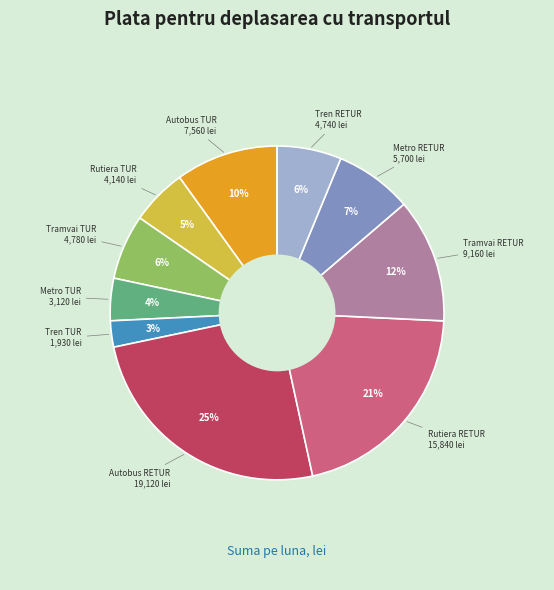

Is there a majority slice in this chart?

No